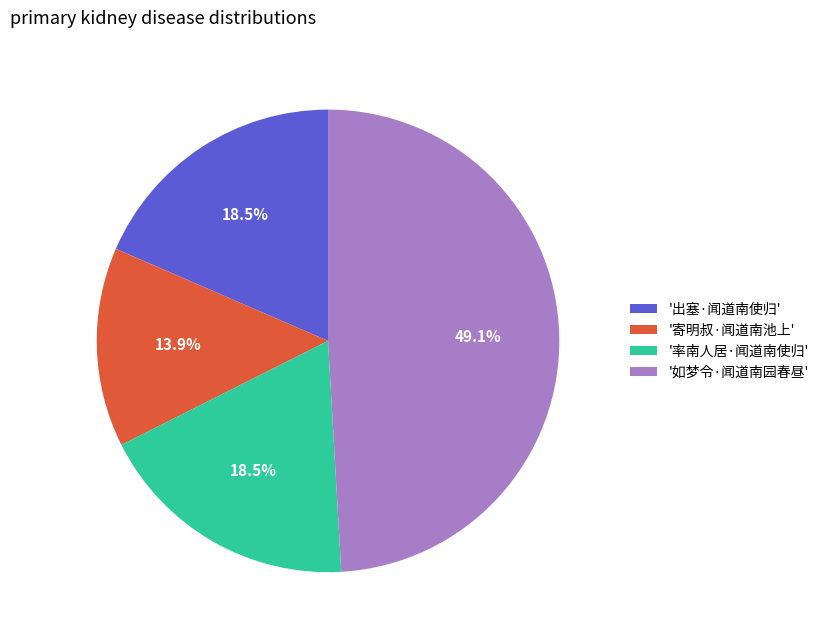

What is the ratio of the value at '如梦令·闻道南园春昼' to the value at '率南人居·闻道南使归'?

2.7